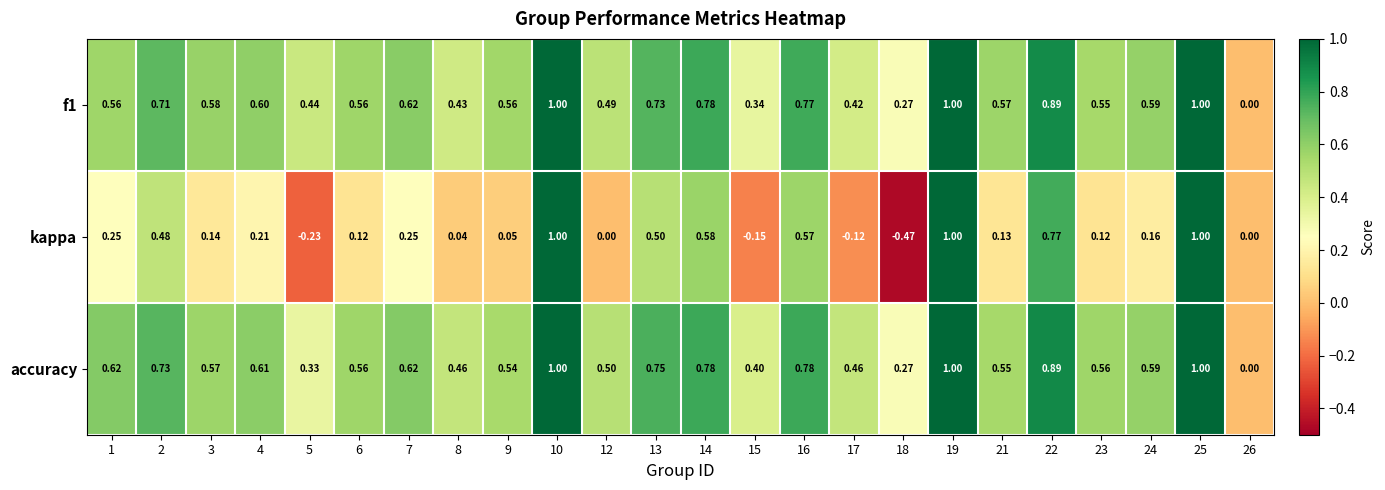

Count the number of categories in the chart.

24